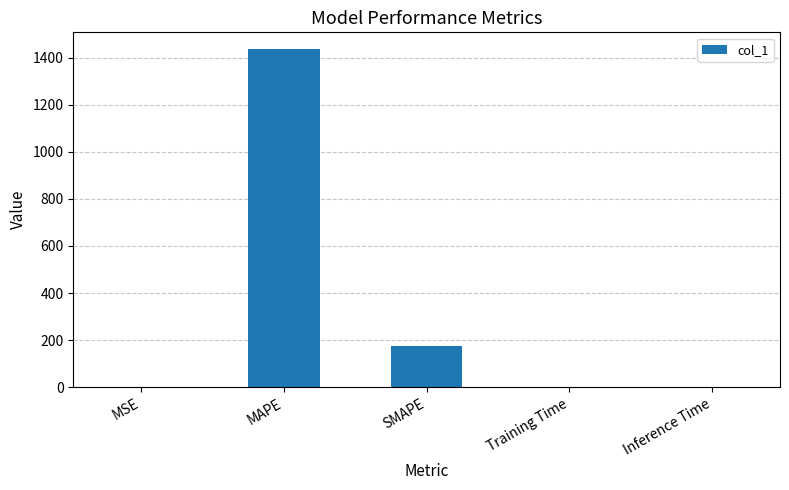

What is the change in value from MAPE to SMAPE?

-1261.0